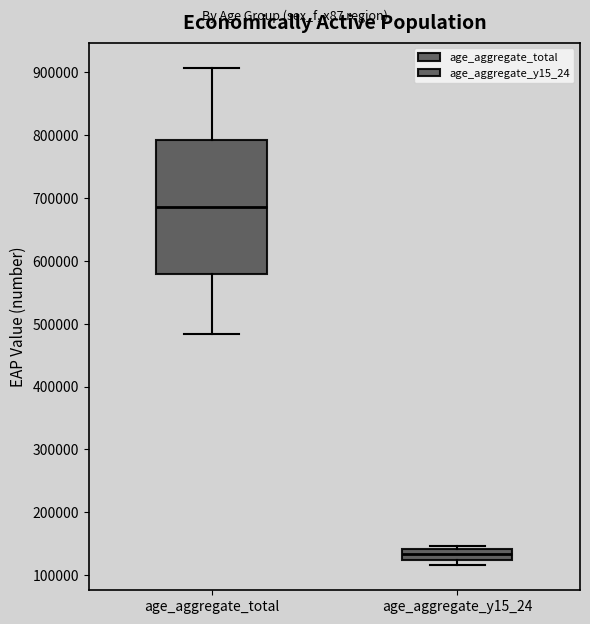

Where is the lower edge of the box for age_aggregate_y15_24 on the y-axis? The values are not printed on the chart, so give them approximately, as read against the axis.

120000